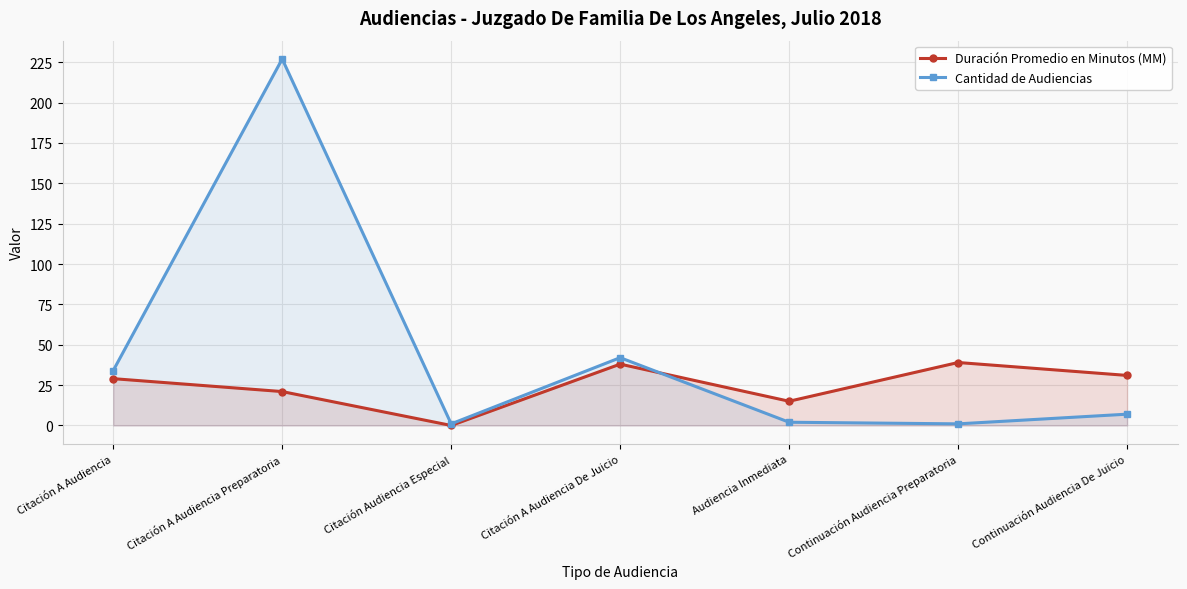

What are all the series names shown in the legend?

Duración Promedio en Minutos (MM), Cantidad de Audiencias